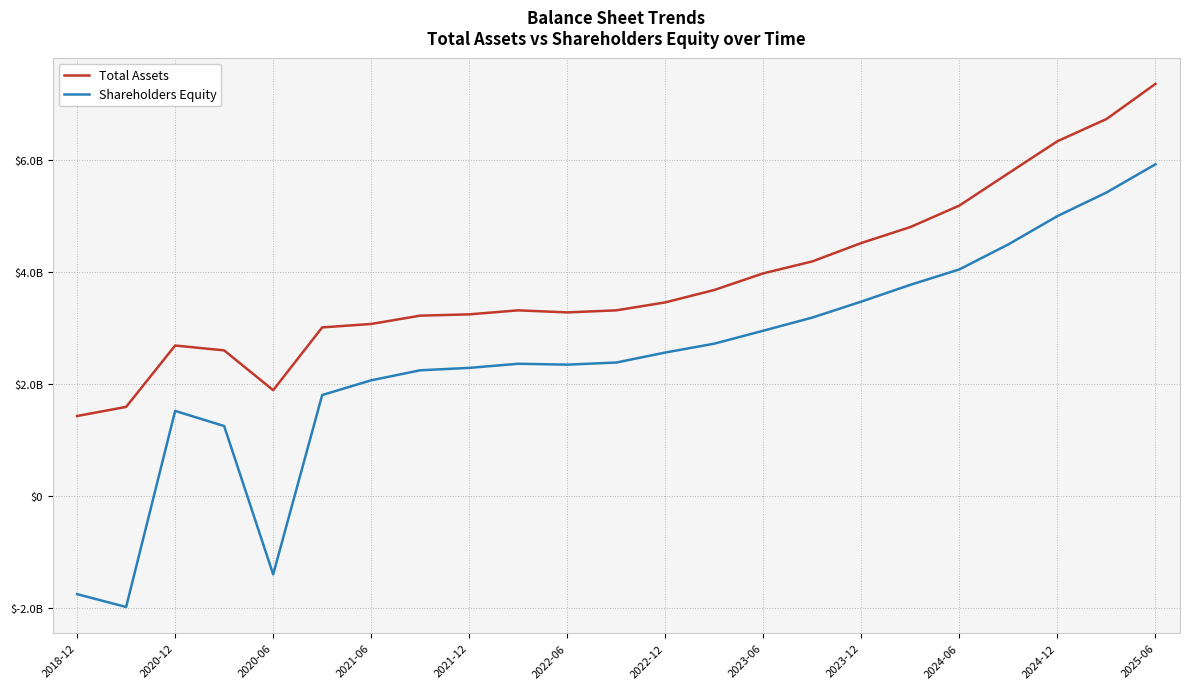

What are all the series names shown in the legend?

Total Assets, Shareholders Equity